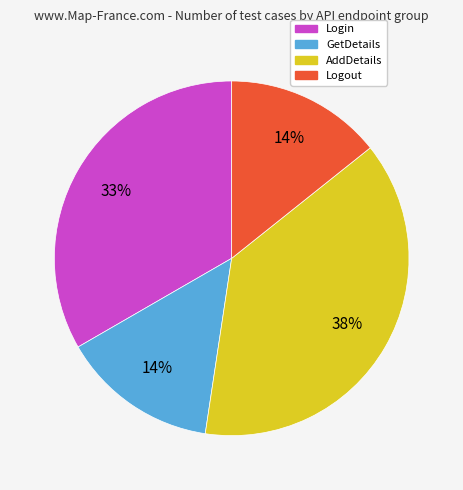

The Login slice represents 33% of the pie. True or false?

True